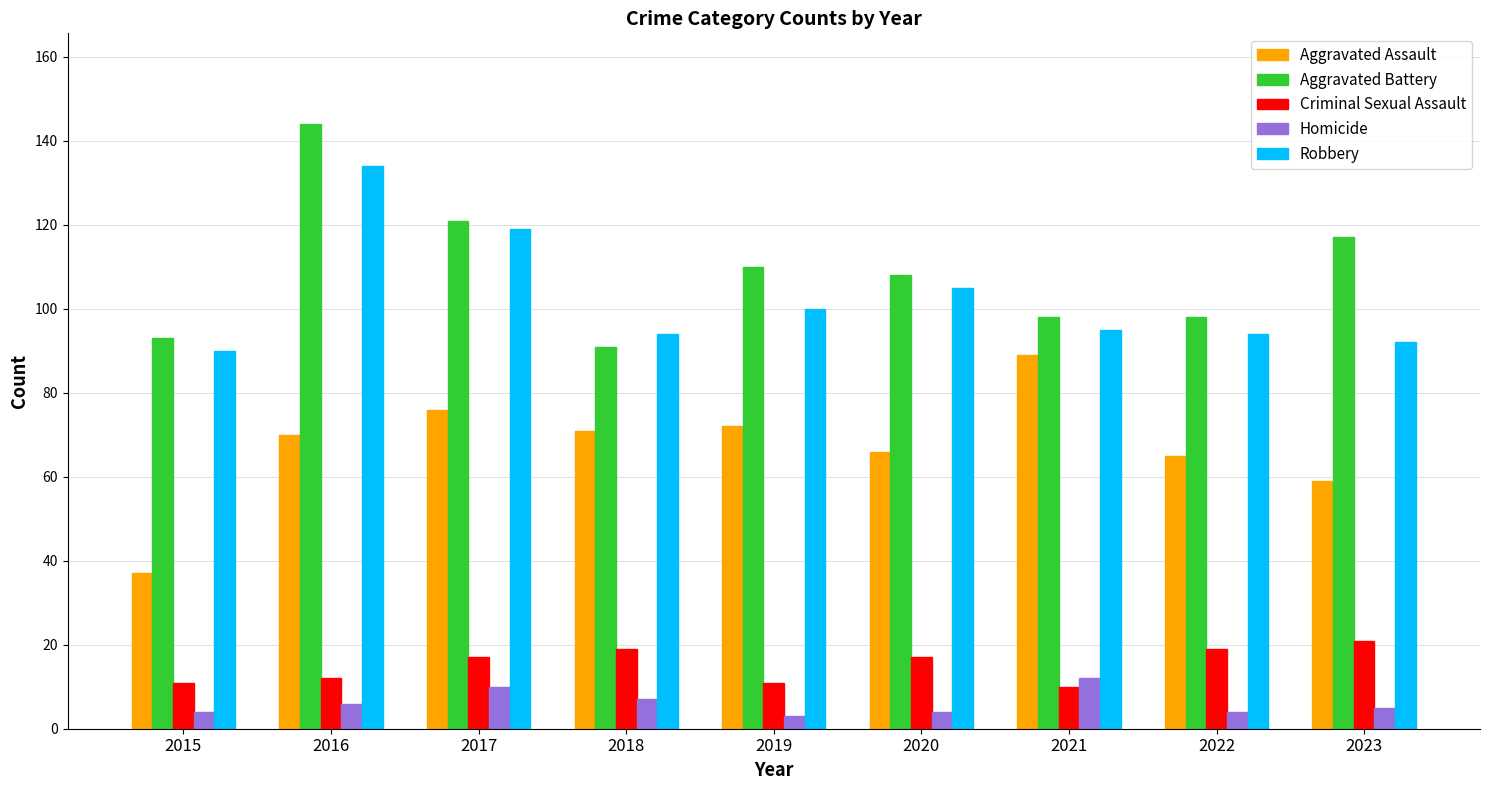

What is the value of the Robbery bar at the 2nd from the left?

134